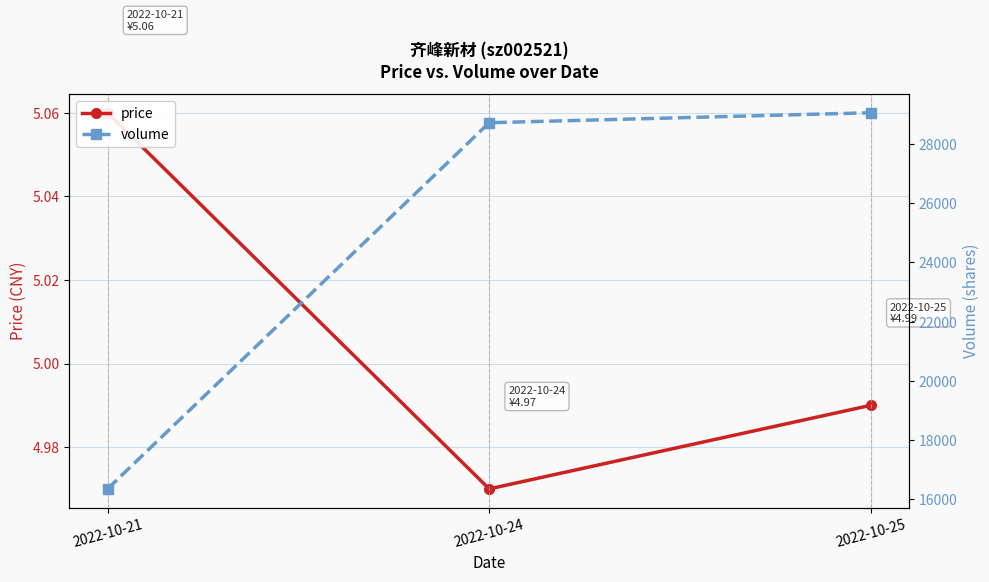

True or false: volume has a value of 16344.0 at 2022-10-21.

True